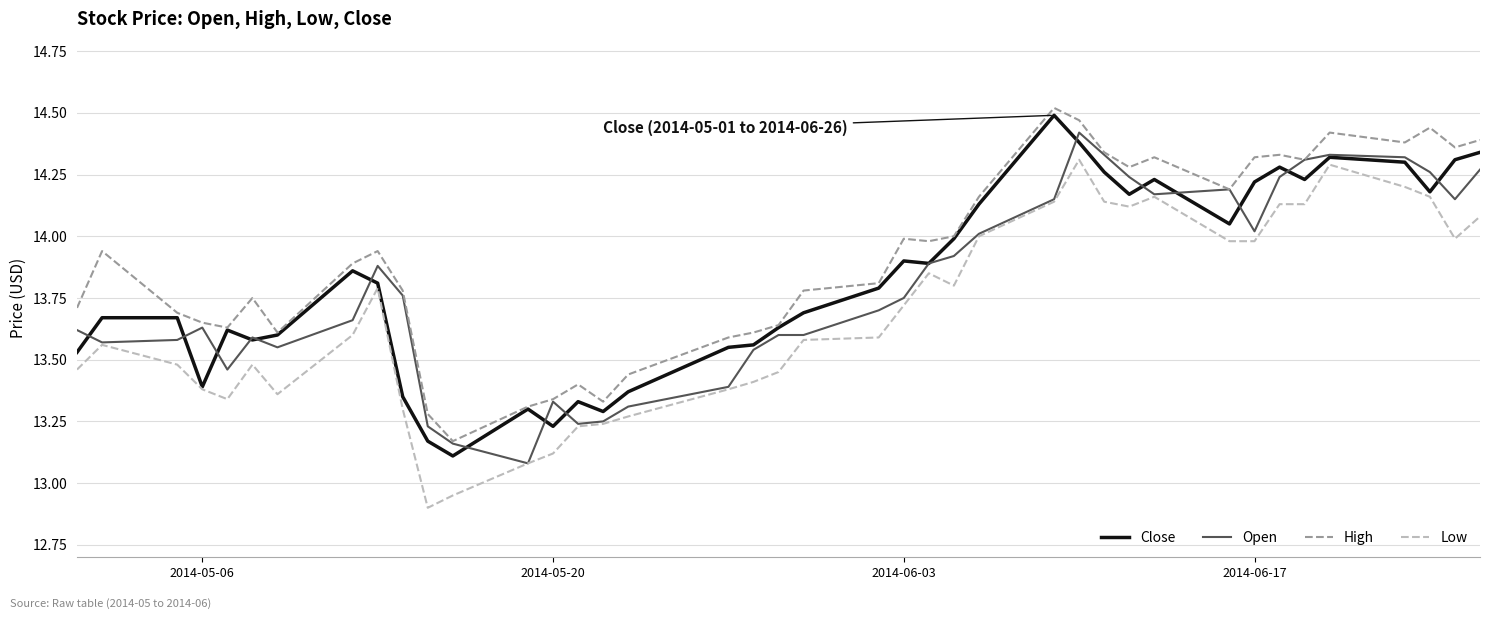

True or false: Low and High intersect in this chart.

False